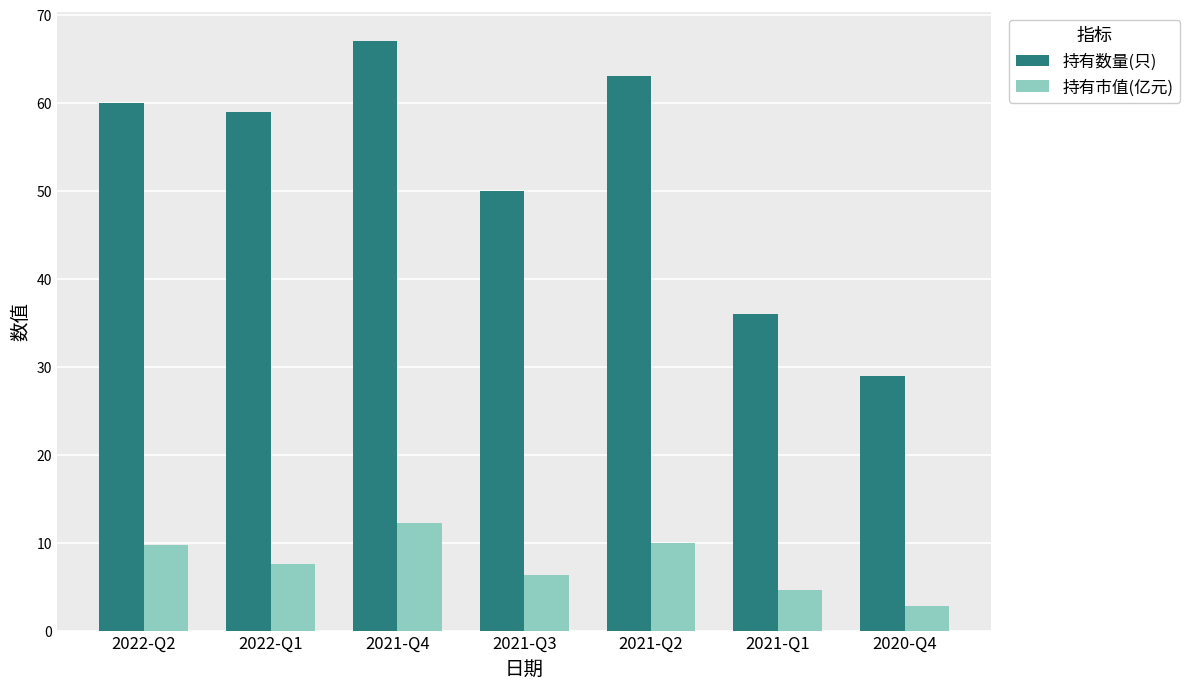

Is the value of 持有数量(只) at 2021-Q4 greater than the value of 持有市值(亿元) at 2021-Q1?

Yes